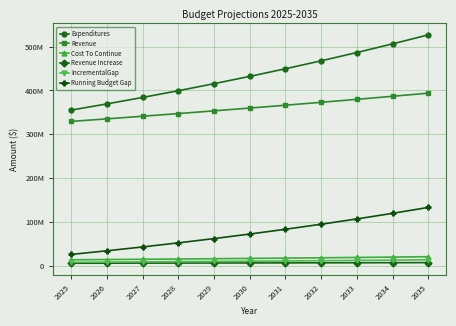

At 2028, list the series in order from largest to smallest.

Expenditures, Revenue, Running Budget Gap, Cost To Continue, IncrementalGap, Revenue Increase